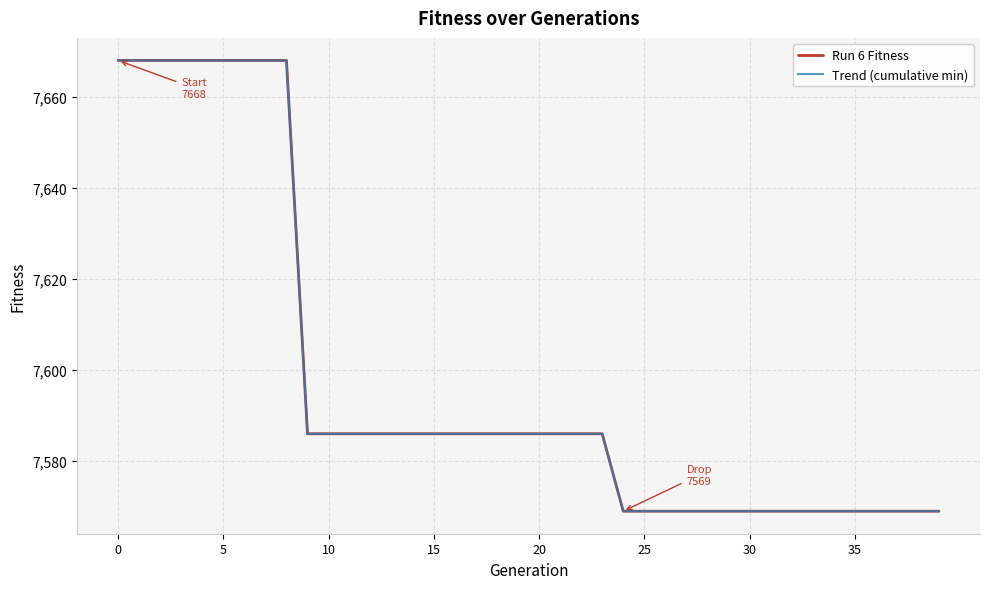

Reading right to left, extract all data points from this chart.

Run 6 Fitness: 7569	7569	7569	7569	7569	7569	7569	7569	7569	7569	7569	7569	7569	7569	7569	7569	7586	7586	7586	7586	7586	7586	7586	7586	7586	7586	7586	7586	7586	7586	7586	7668	7668	7668	7668	7668	7668	7668	7668	7668
Trend (cumulative min): 7569	7569	7569	7569	7569	7569	7569	7569	7569	7569	7569	7569	7569	7569	7569	7569	7586	7586	7586	7586	7586	7586	7586	7586	7586	7586	7586	7586	7586	7586	7586	7668	7668	7668	7668	7668	7668	7668	7668	7668